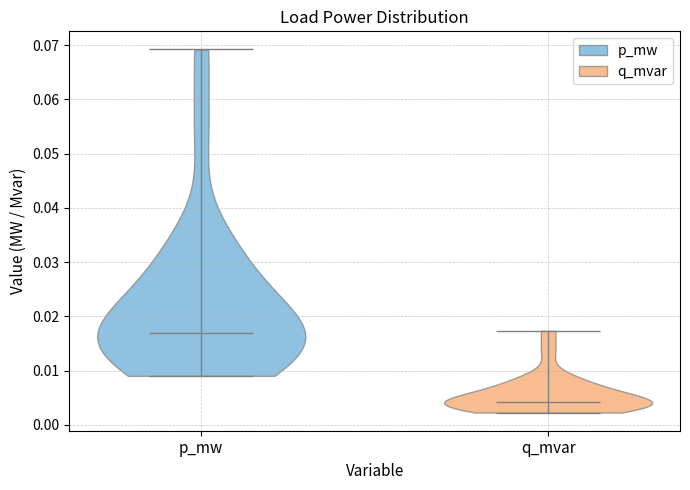

Reading left to right, read every violin against the y-axis: where its median line is, and the lowest and highest points it reaches. The values are not printed on the chart, so give them approximately, as read against the axis.

p_mw: median line 0.017, lowest point 0.009, highest point 0.069
q_mvar: median line 0.004, lowest point 0.002, highest point 0.017